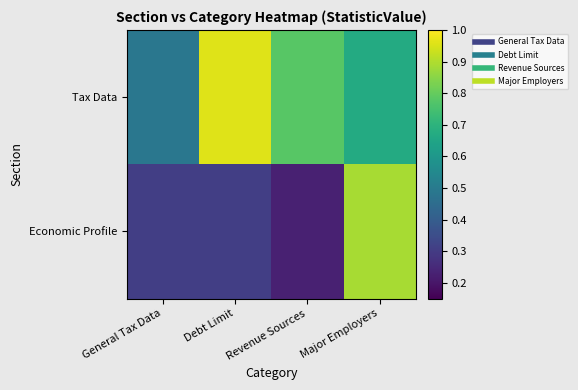

How many distinct data groups are displayed?

2